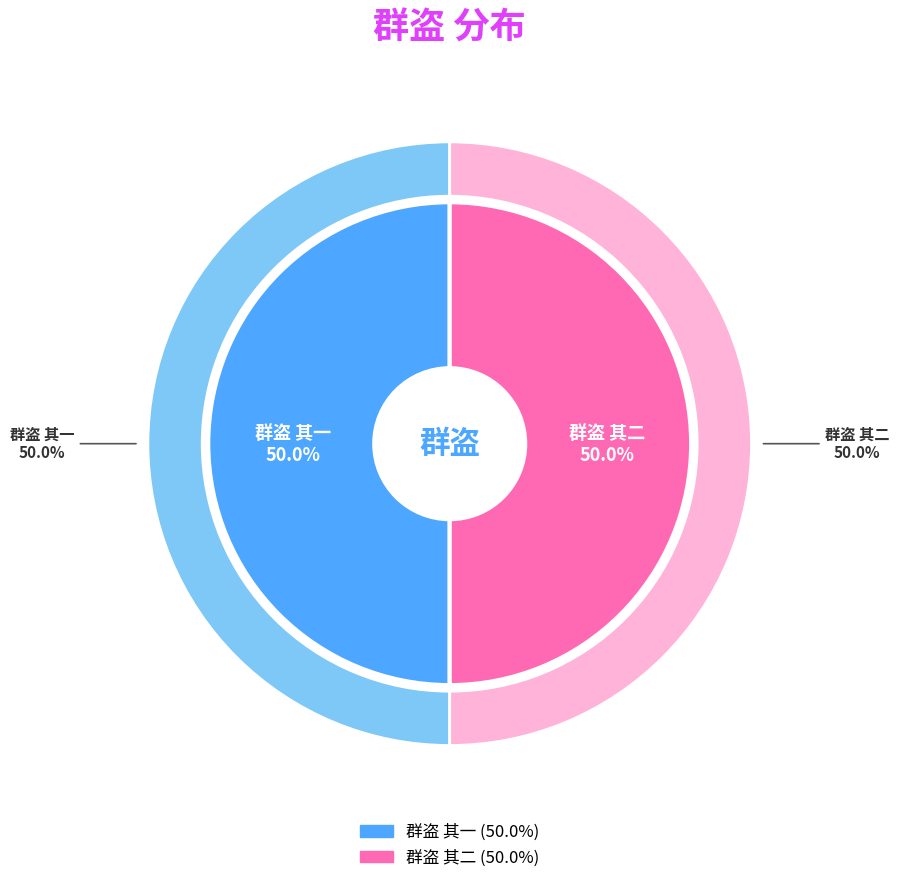

To the nearest percent, what is the combined percentage of 群盗 其二 and 群盗 其一?

100%